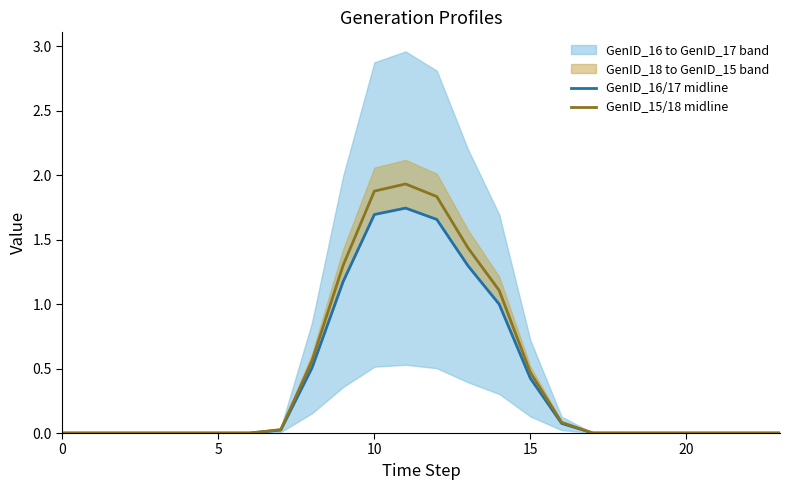

True or false: GenID_15/18 midline and GenID_16/17 midline intersect in this chart.

False